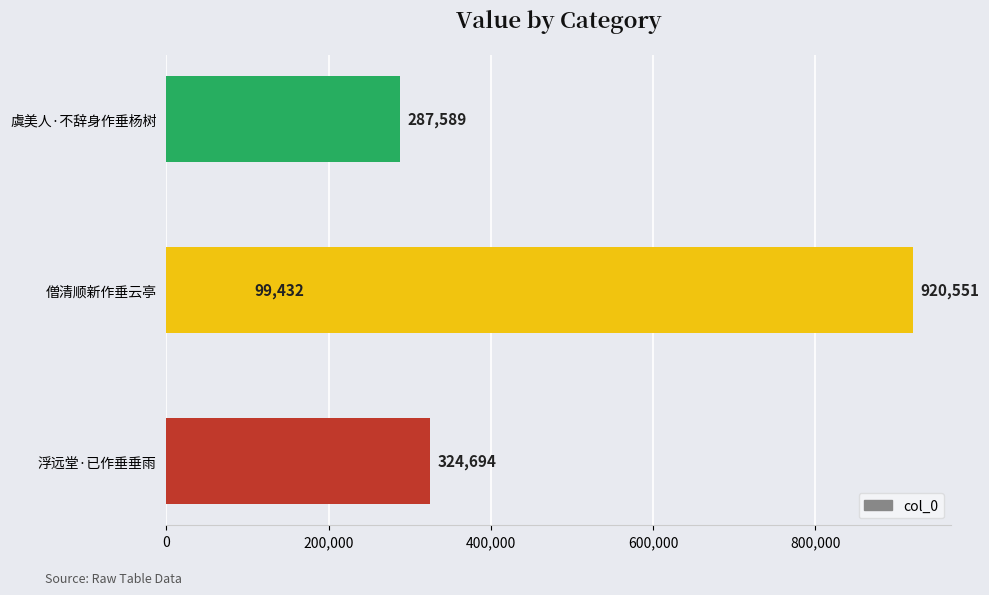

Does the chart contain stacked bars?

No